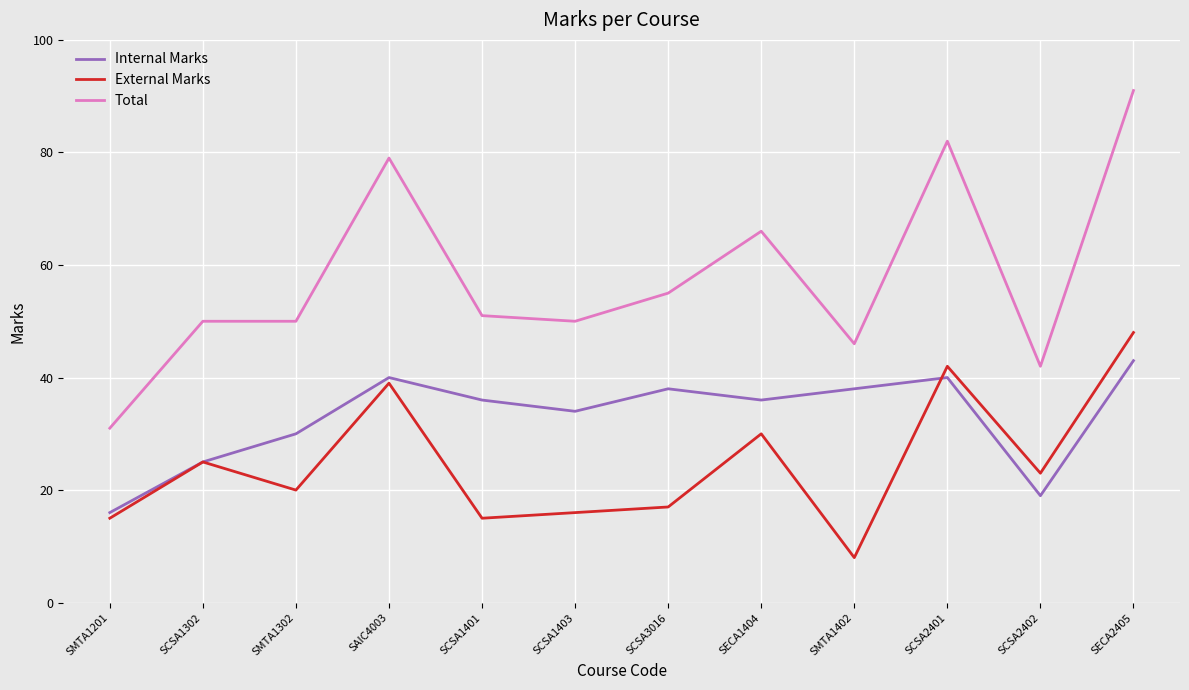

Rank the series at SCSA2401 from highest to lowest value.

Total, External Marks, Internal Marks